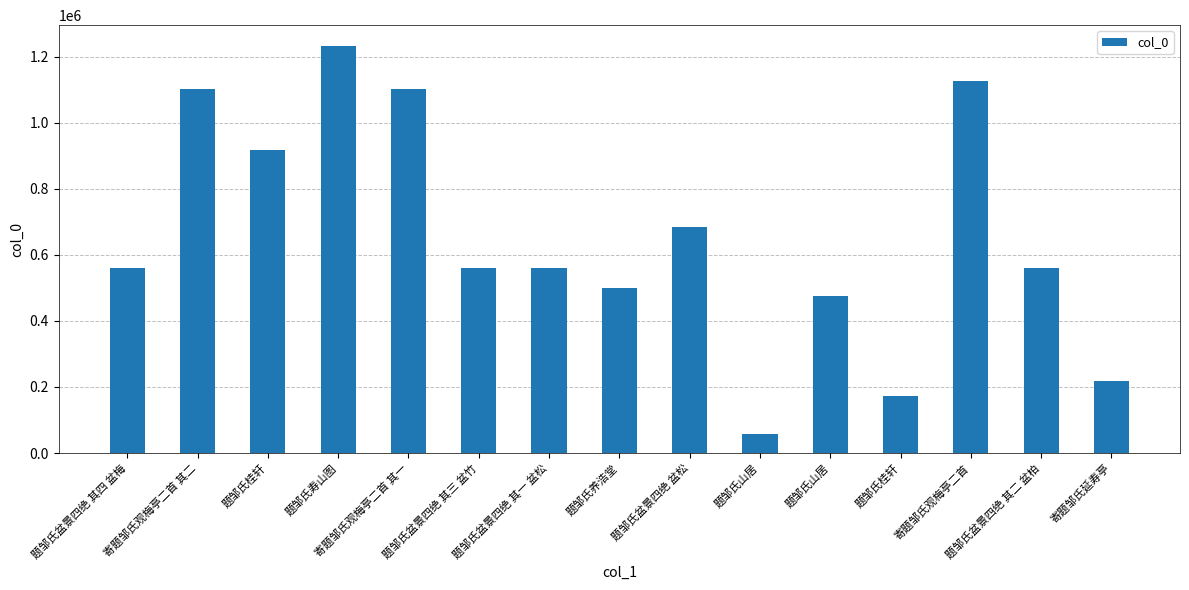

Rank the categories by value from lowest to highest.

题邹氏山居, 题邹氏桂轩, 寄题邹氏延寿亭, 题邹氏山居, 题邹氏养浩堂, 题邹氏盆景四绝 其一 盆松, 题邹氏盆景四绝 其二 盆柏, 题邹氏盆景四绝 其三 盆竹, 题邹氏盆景四绝 其四 盆梅, 题邹氏盆景四绝 盆松, 题邹氏桂轩, 寄题邹氏观梅亭二首 其一, 寄题邹氏观梅亭二首 其二, 寄题邹氏观梅亭二首, 题邹氏寿山图